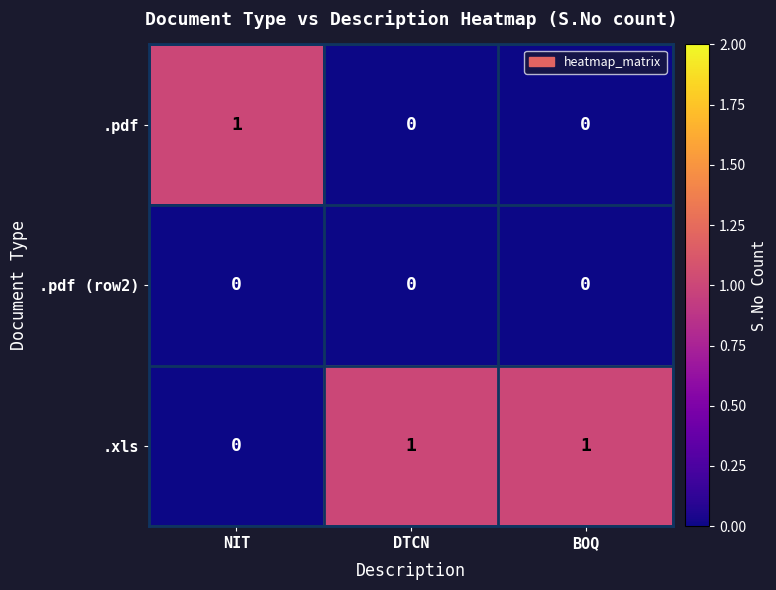

Reading left to right, list all the values displayed in this chart.

.pdf: NIT=1	DTCN=0	BOQ=0
.pdf (row2): NIT=0	DTCN=0	BOQ=0
.xls: NIT=0	DTCN=1	BOQ=1